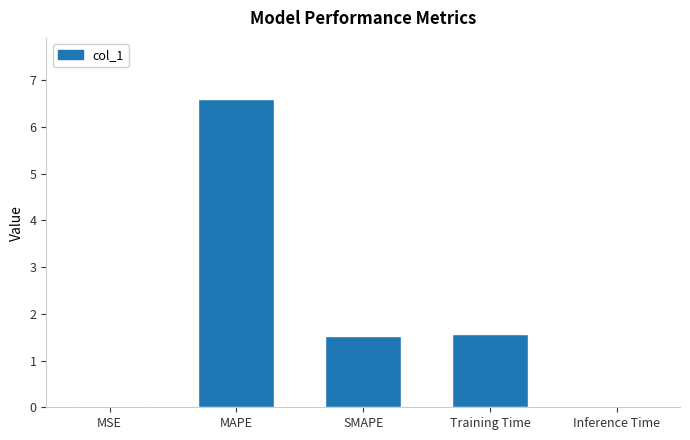

The value at Inference Time is 0.0. True or false?

True